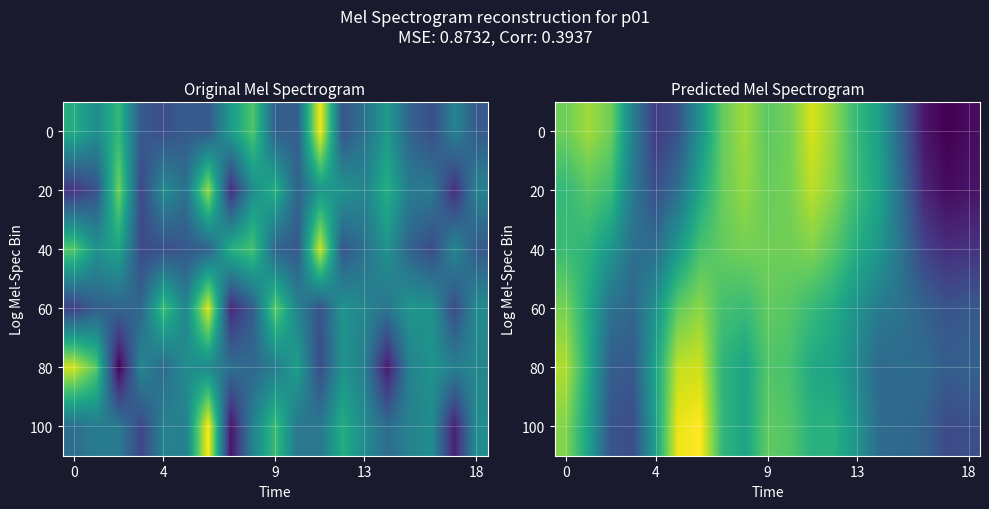

At how many categories does at least one series exceed 0?

14